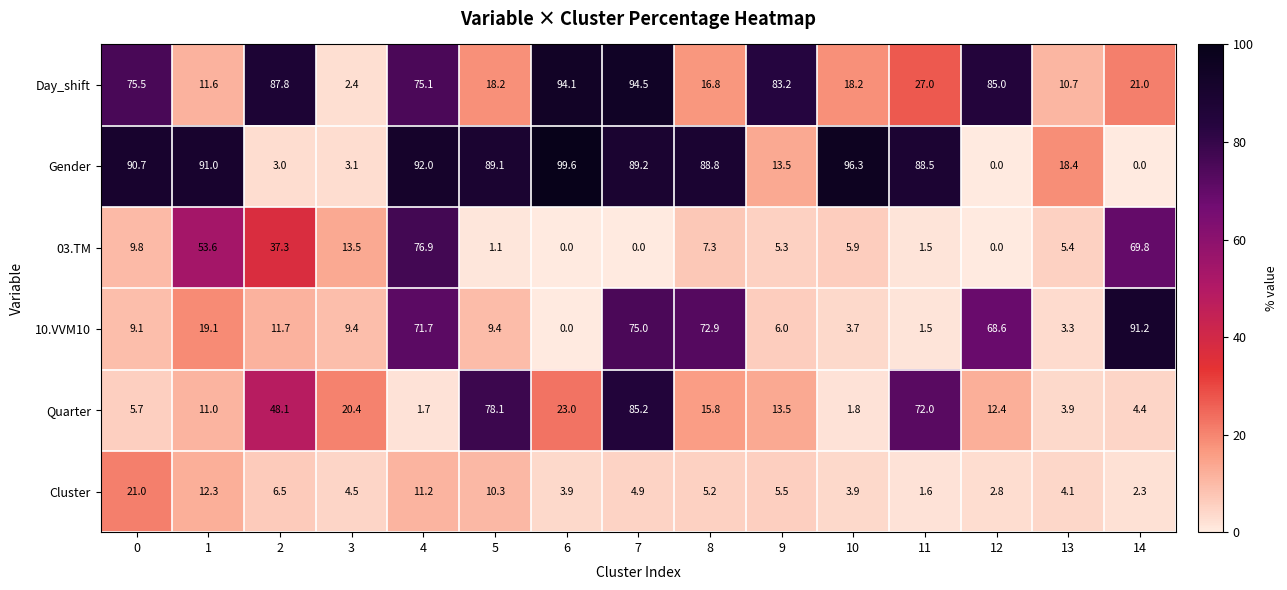

List the series in order of their peak value, highest first.

Gender, Day_shift, 10.VVM10, Quarter, 03.TM, Cluster